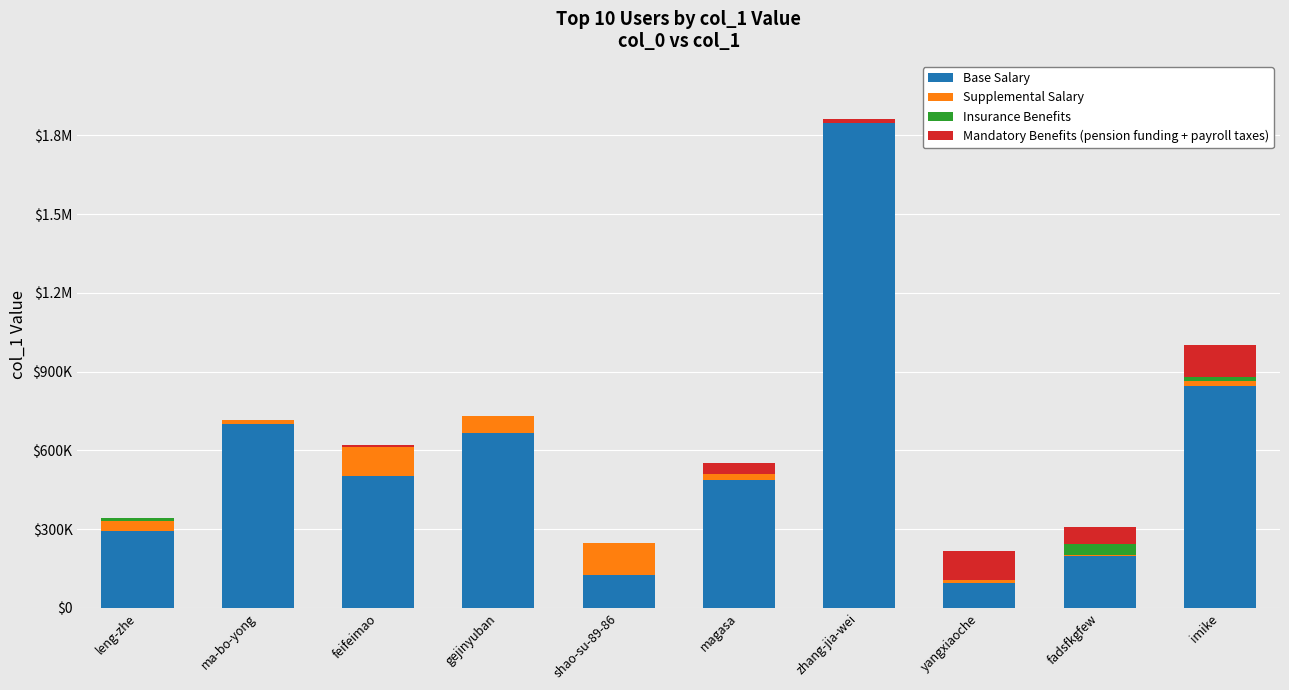

Is it true that Mandatory Benefits (pension funding + payroll taxes) equals 55 at leng-zhe?

True